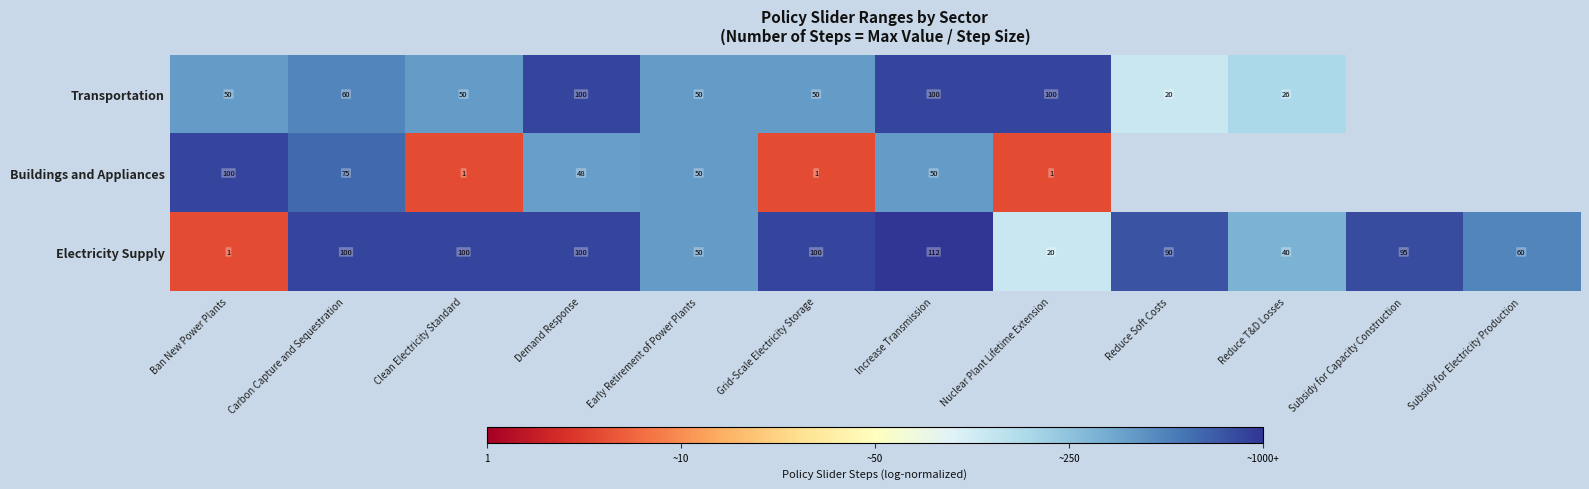

Where does the Electricity Supply series first go above 95?

Carbon Capture and Sequestration